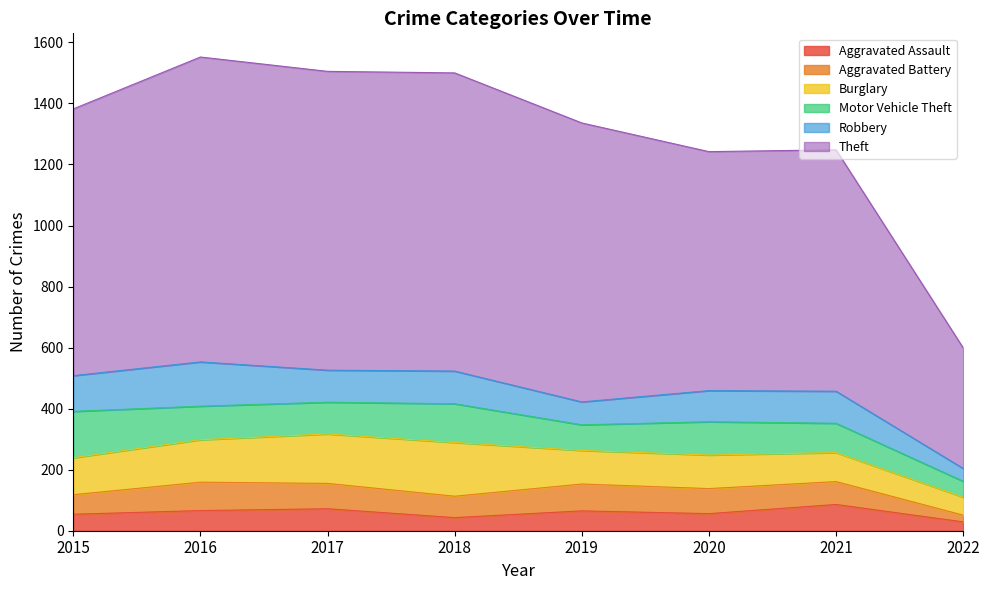

How many series are shown in this chart?

6